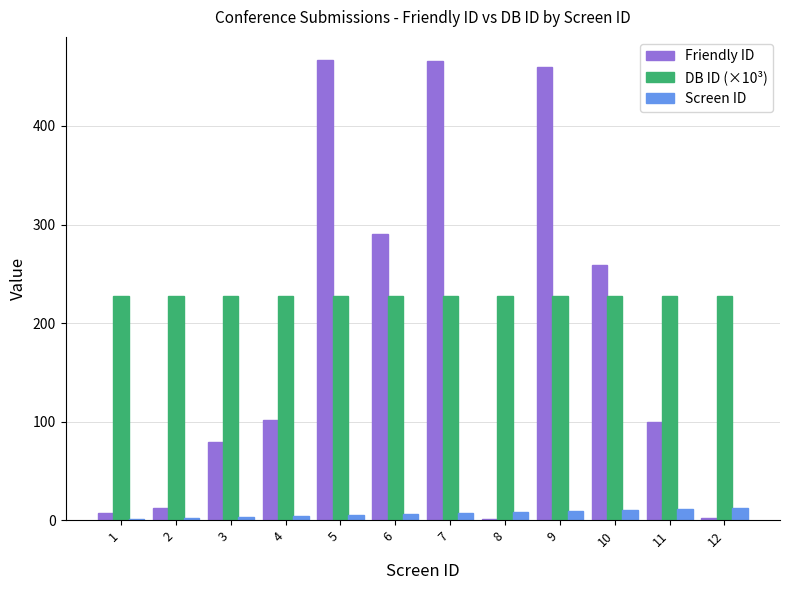

What is the total value across all series at 10?

496.6